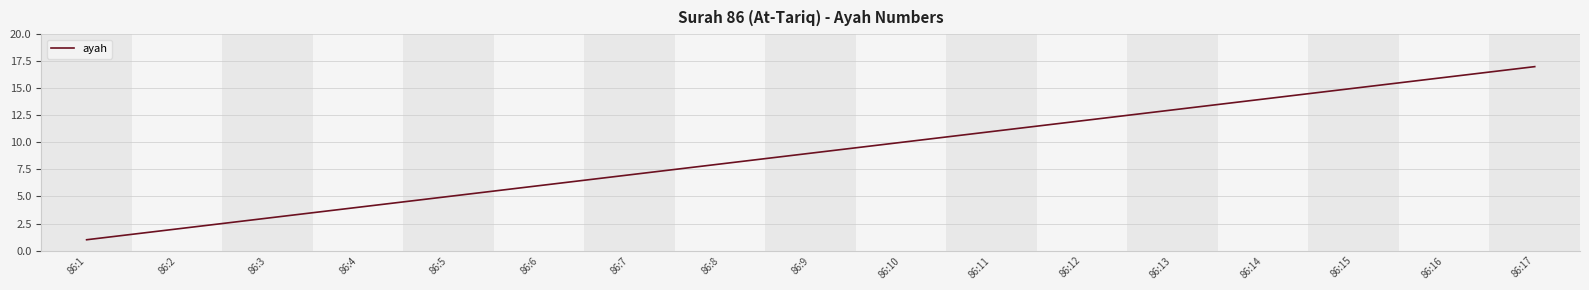

List the labels in order of value, smallest first.

86:1, 86:2, 86:3, 86:4, 86:5, 86:6, 86:7, 86:8, 86:9, 86:10, 86:11, 86:12, 86:13, 86:14, 86:15, 86:16, 86:17